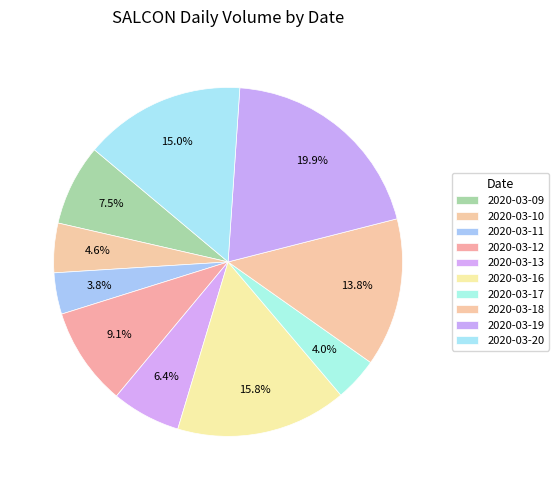

Which category has the smallest portion of the pie?

2020-03-11